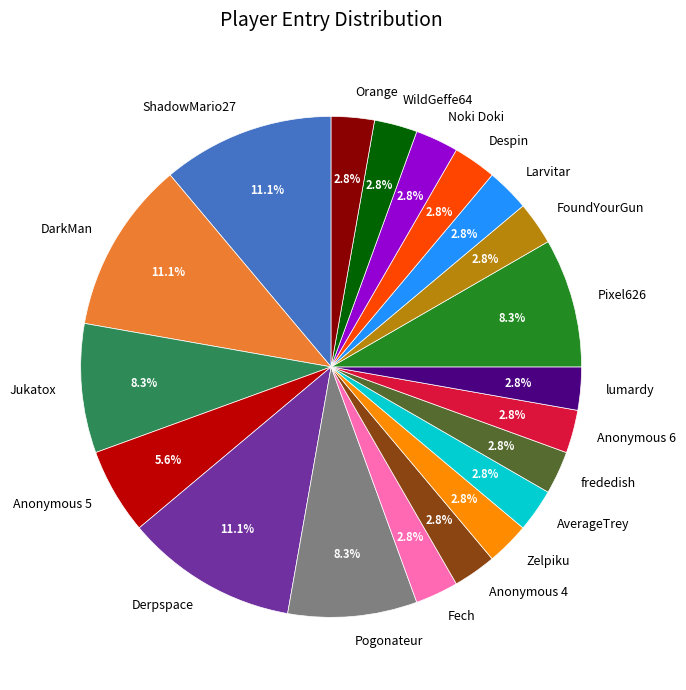

Does lumardy represent more than half of the total?

No